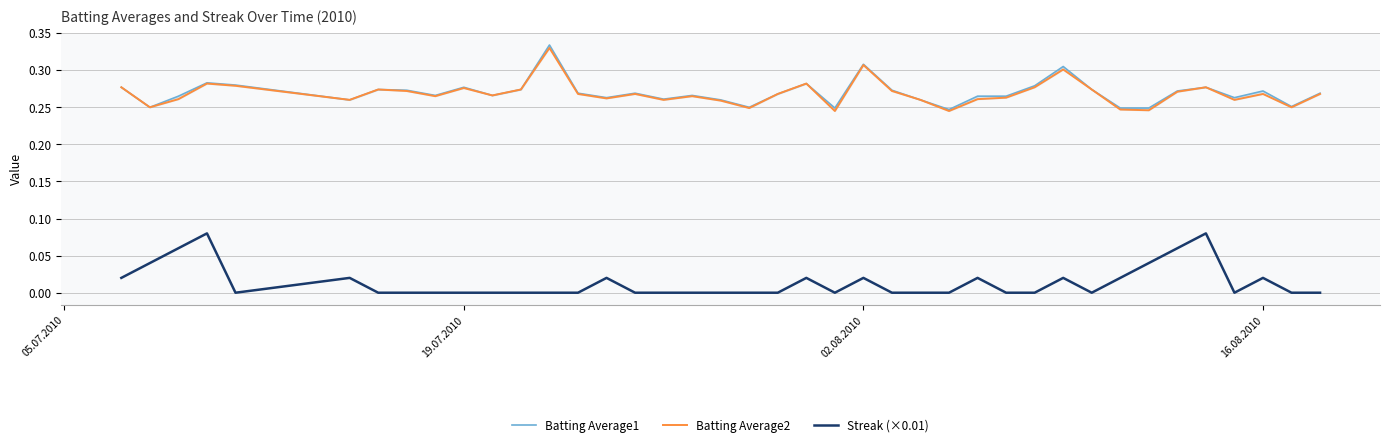

How many data points does each series have?

40